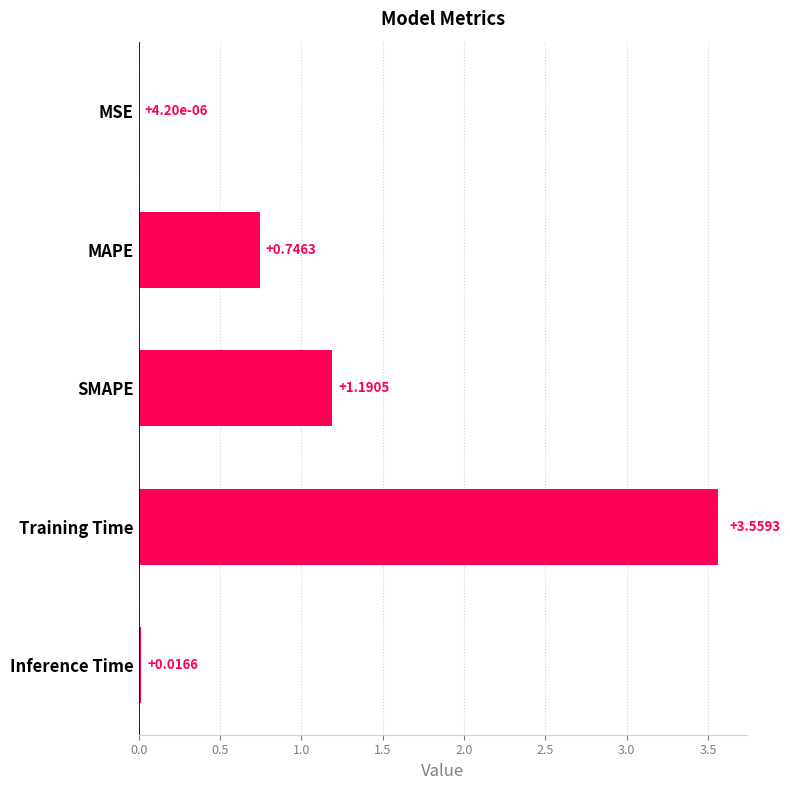

At which label is the value closest to 1?

SMAPE